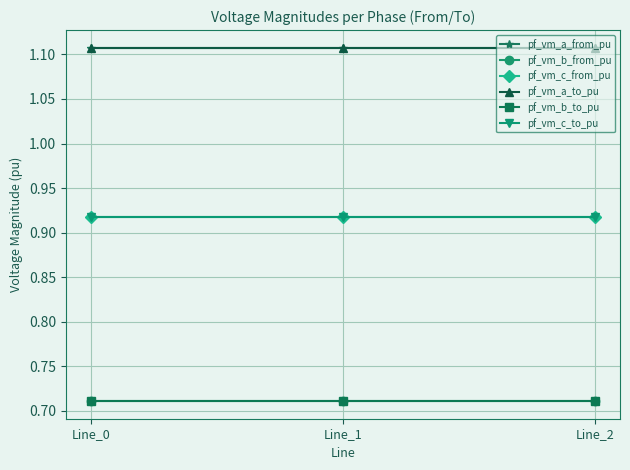

Does the chart have visible grid lines?

Yes